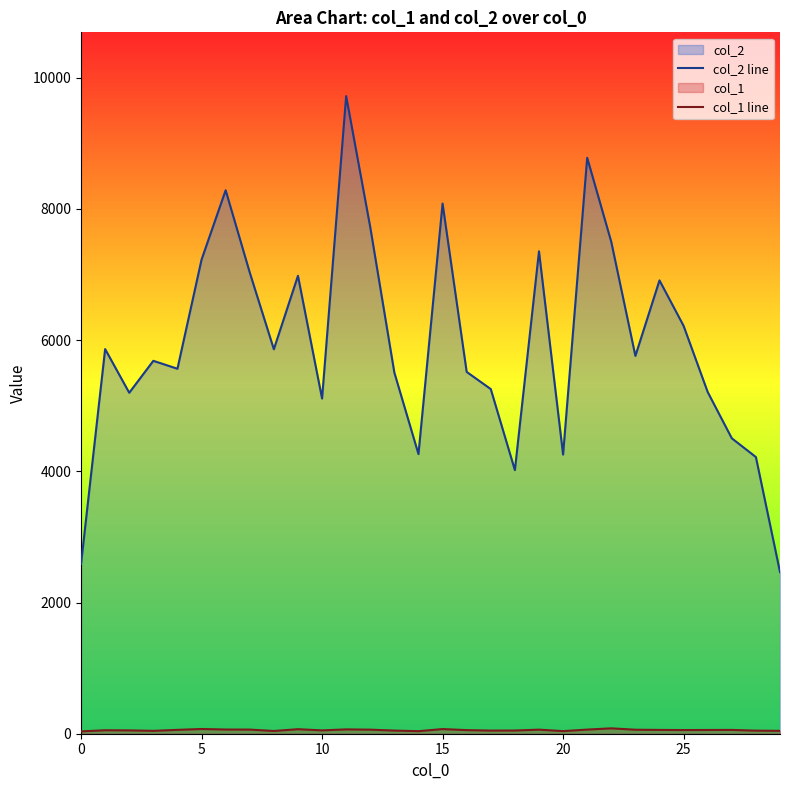

How many lines are shown in the chart?

2